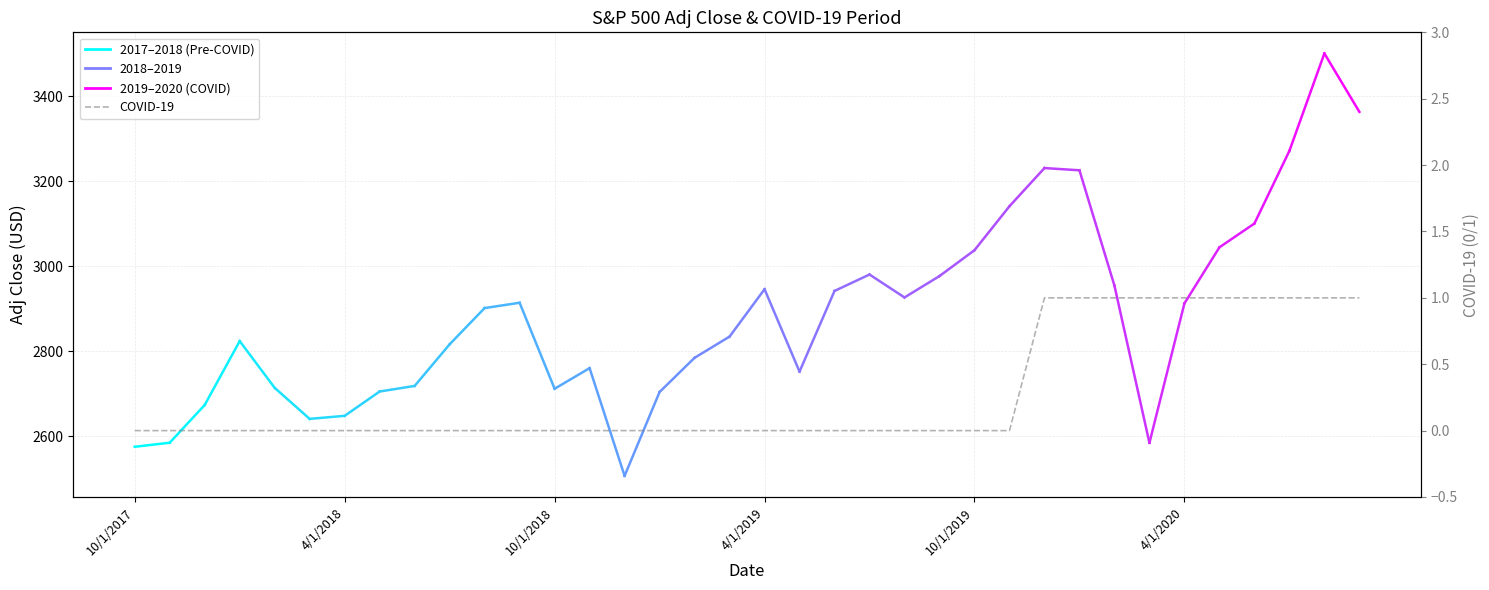

What is the label of the 28th point from the right?

6/1/2018